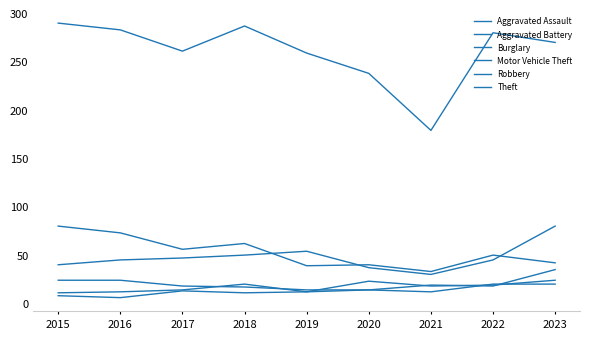

Does the chart have visible grid lines?

No